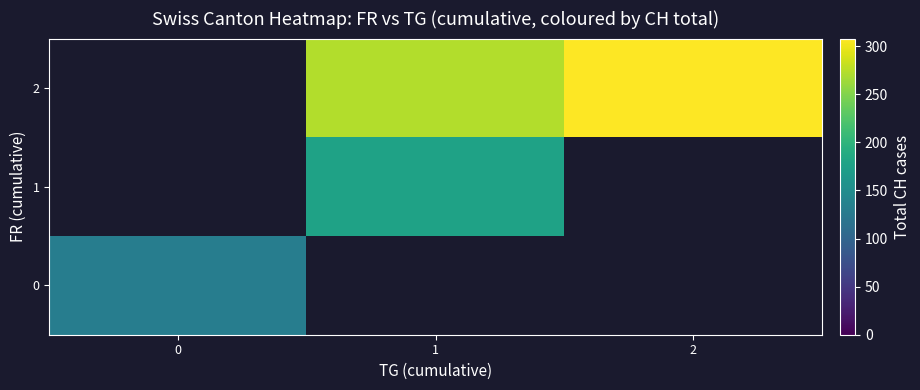

Is it true that 0 equals 59.0 at 0?

False